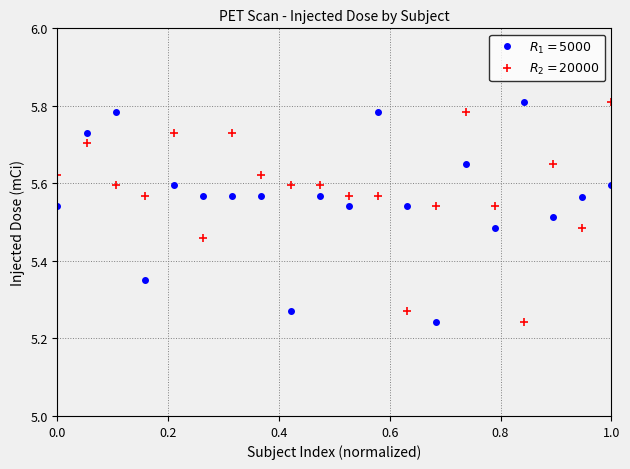

How many categories are shown in the chart?

20